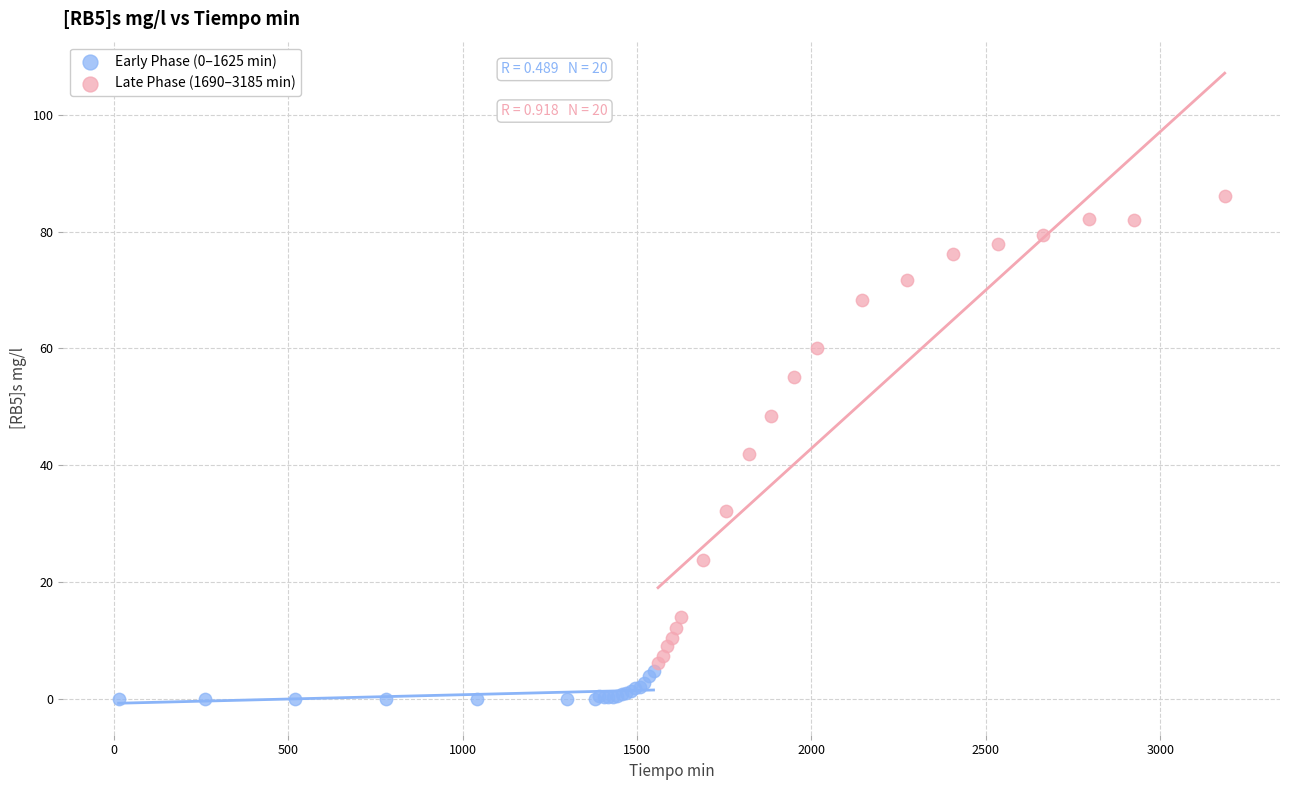

Which series has the largest Y range (max minus min)?

Late Phase (1690–3185 min)